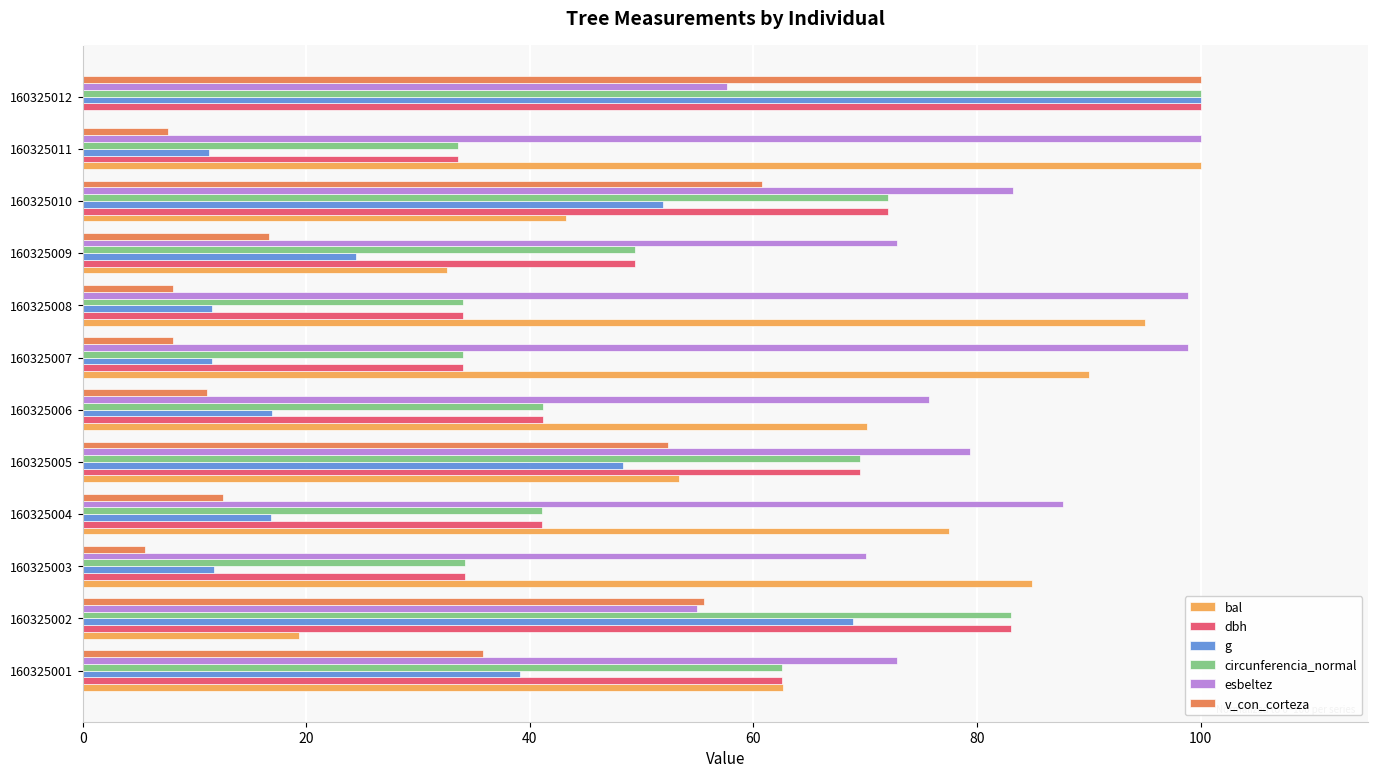

How many data points in esbeltez are above 79?

6